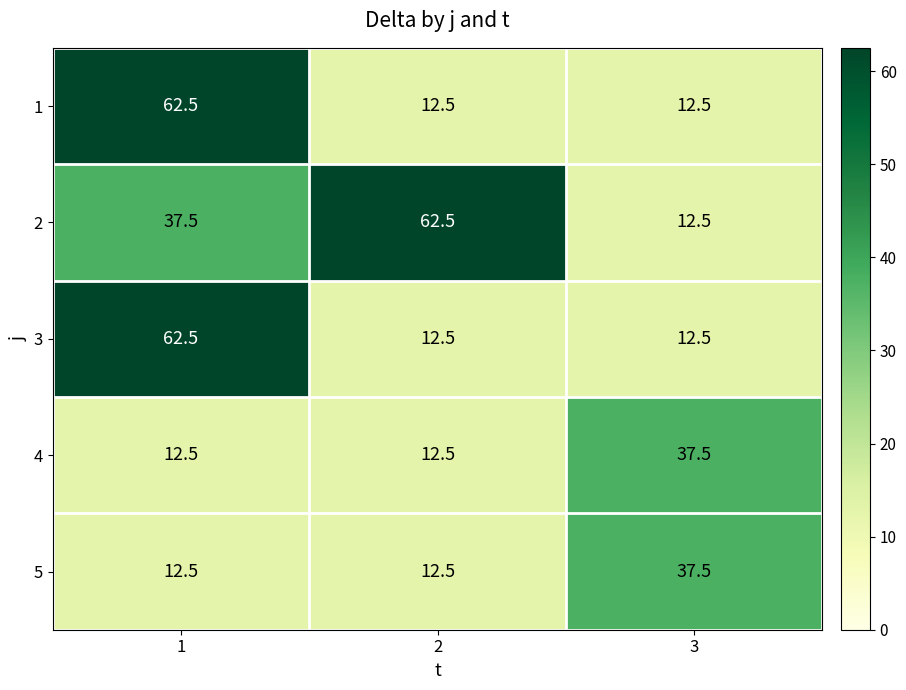

How many data points does each series have?

3